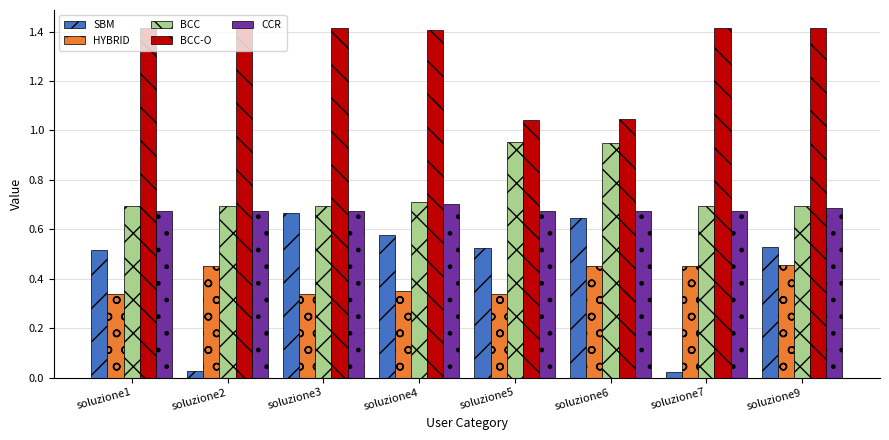

How many bars are there in total?

40